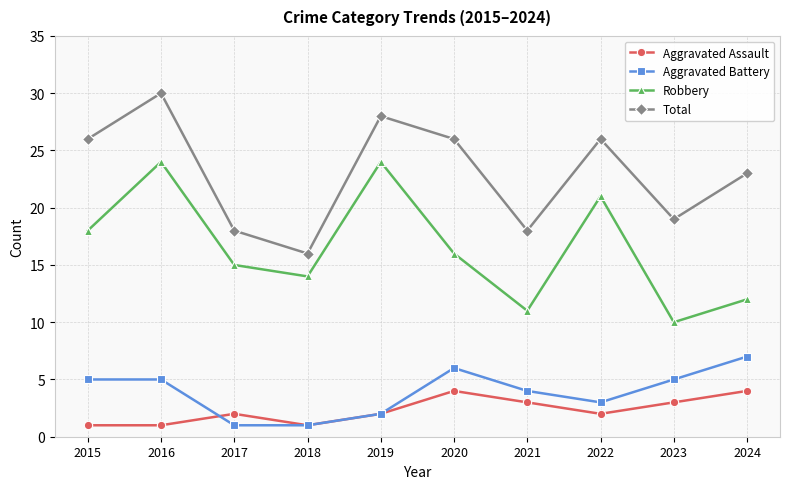

Is this an area chart (filled region under the line)?

No